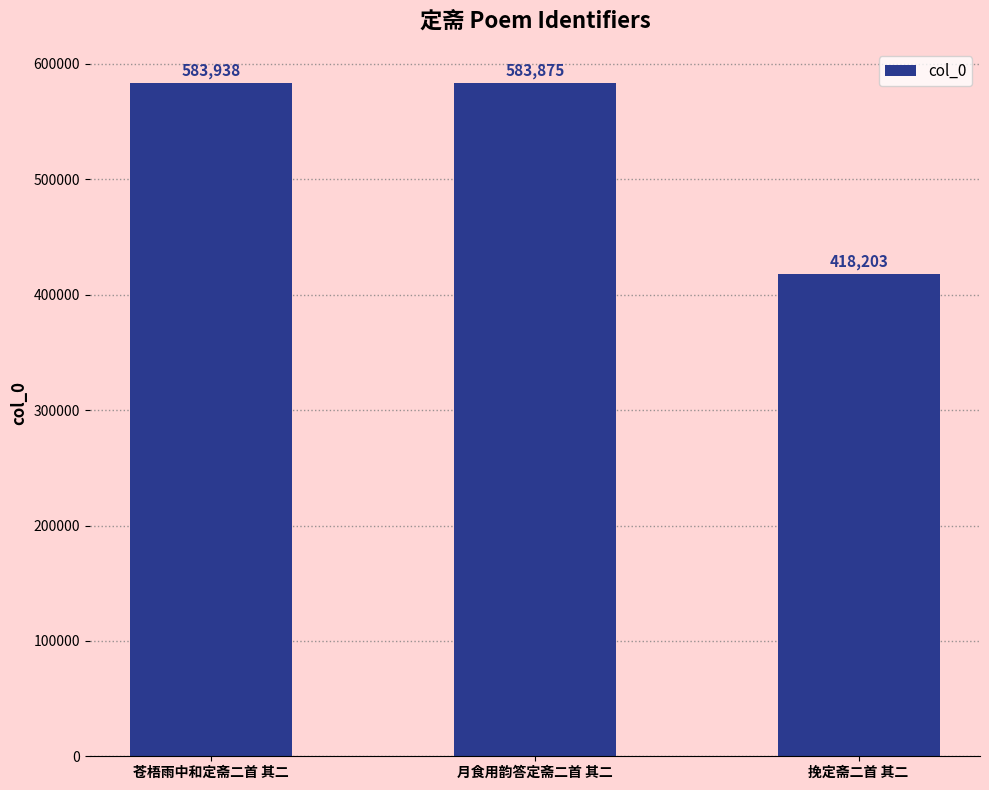

Which category has the highest value across all series?

苍梧雨中和定斋二首 其二